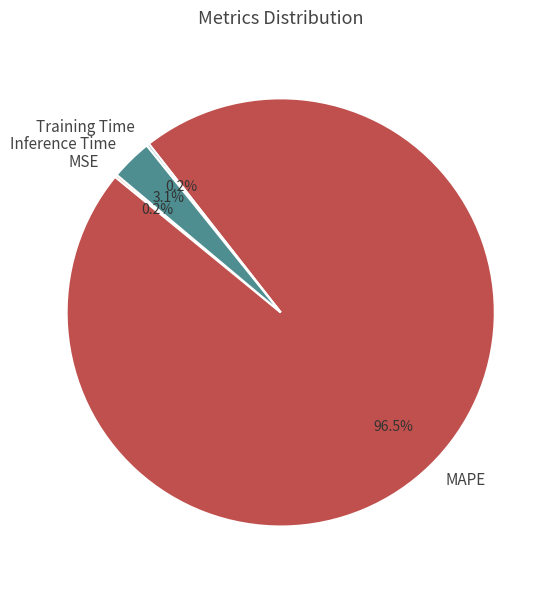

What is the total percentage of Inference Time and MAPE?

99.6%